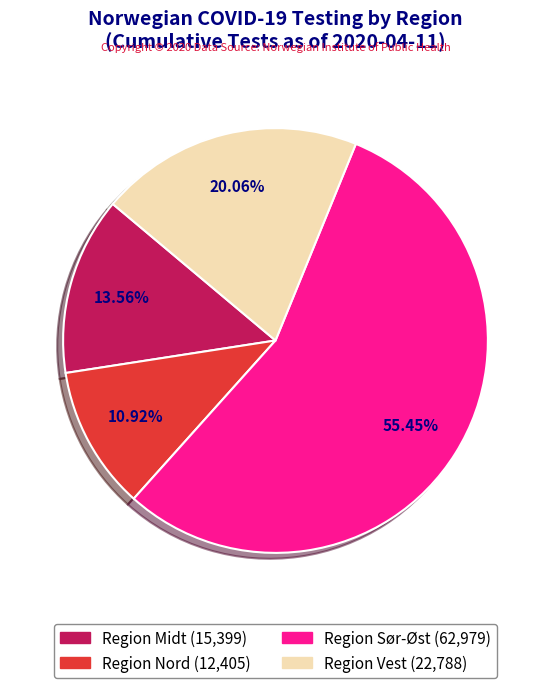

Count the number of slices in the pie.

4